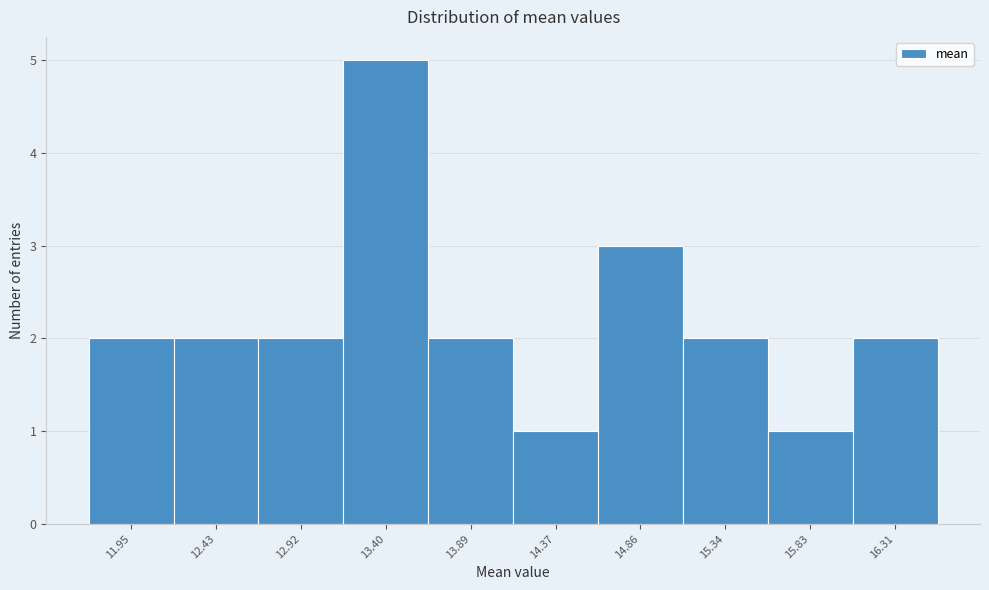

Over which range of the x-axis is the bar tallest?

13.160 to 13.645